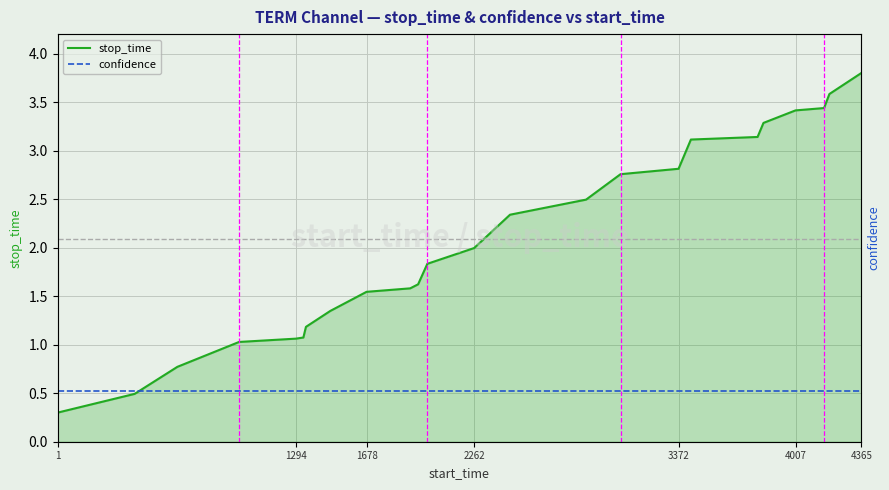

True or false: confidence has a value of 0.2 at 11.

False